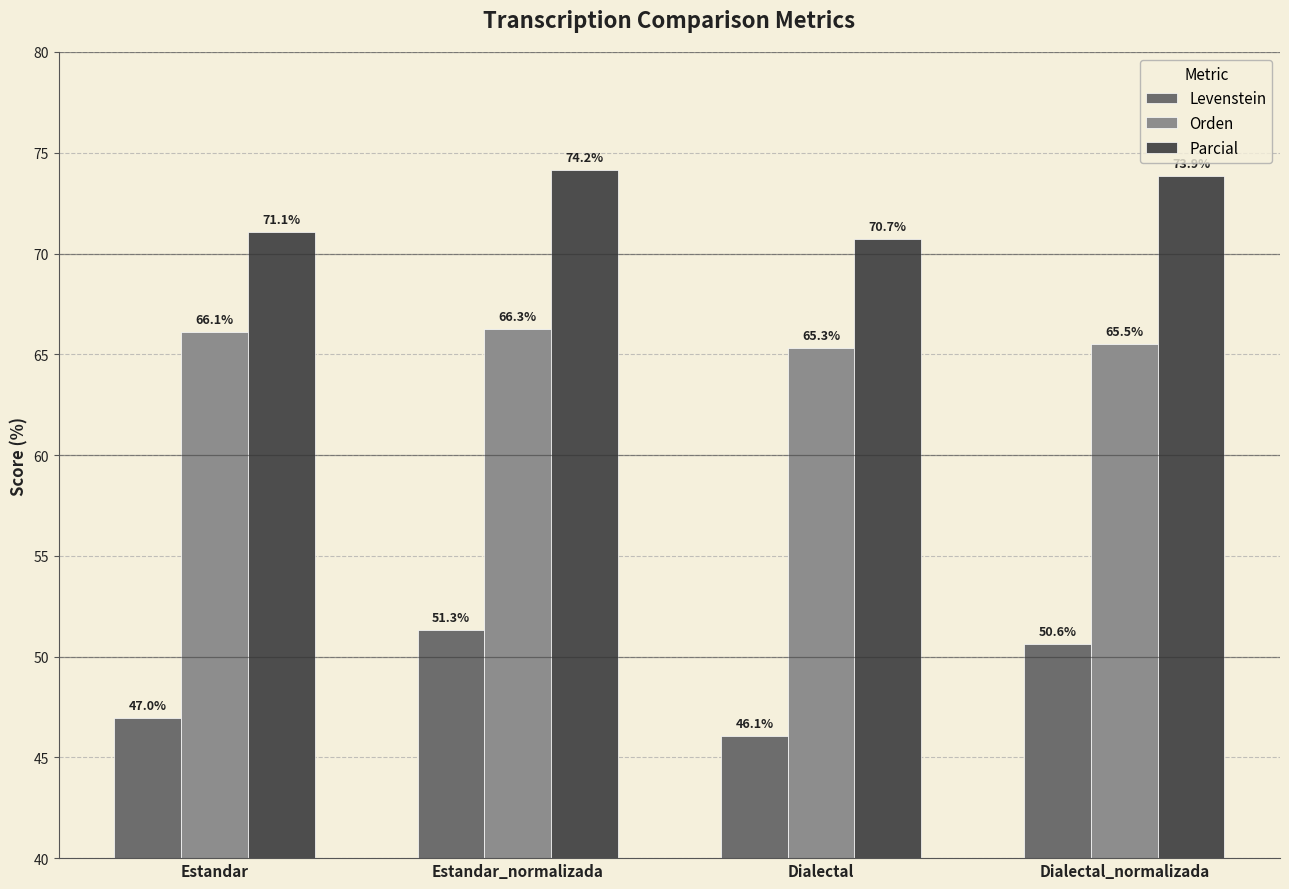

The value of Parcial at Dialectal is 46.5. True or false?

False